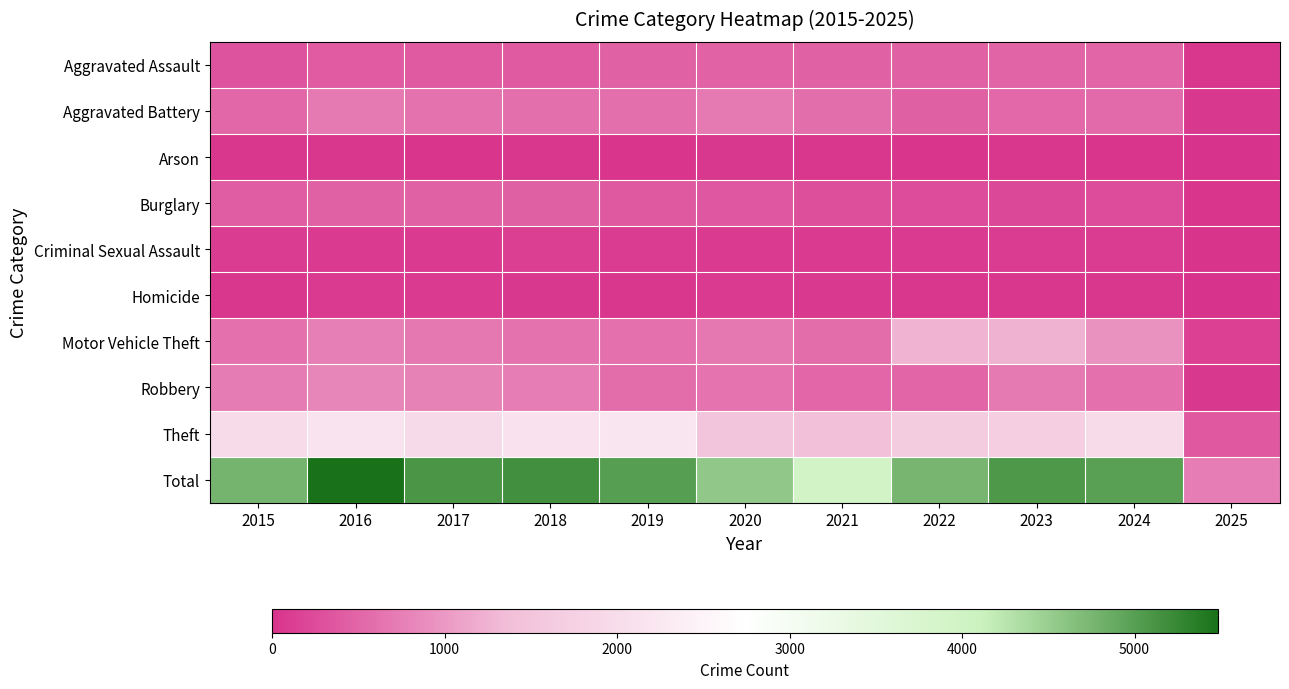

At which category is the sum across all series the highest?

2016